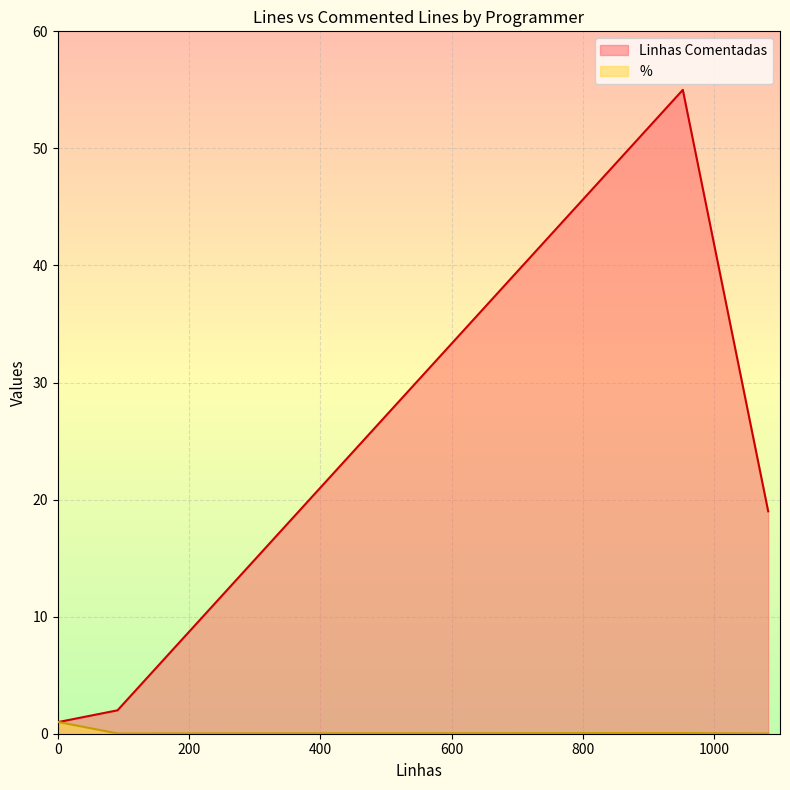

True or false: Linhas Comentadas has a value of 11.9 at icylogic.

False